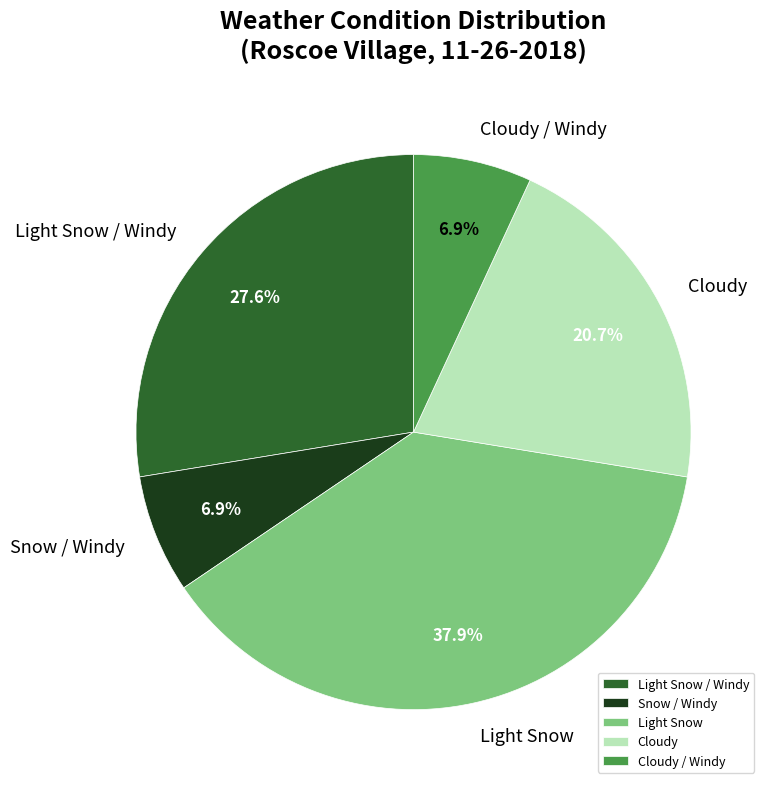

To the nearest percent, what is the average slice percentage?

20%